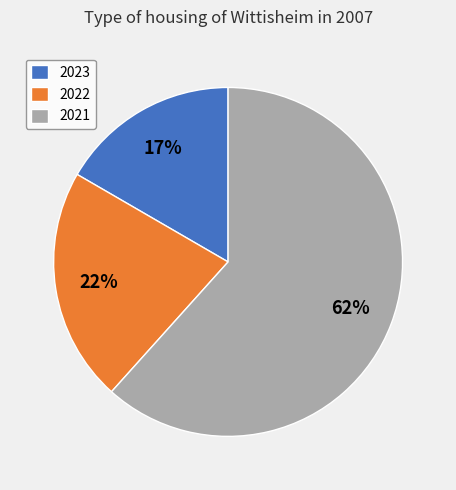

To the nearest percent, what is the difference between the largest and smallest slice percentages?

45%